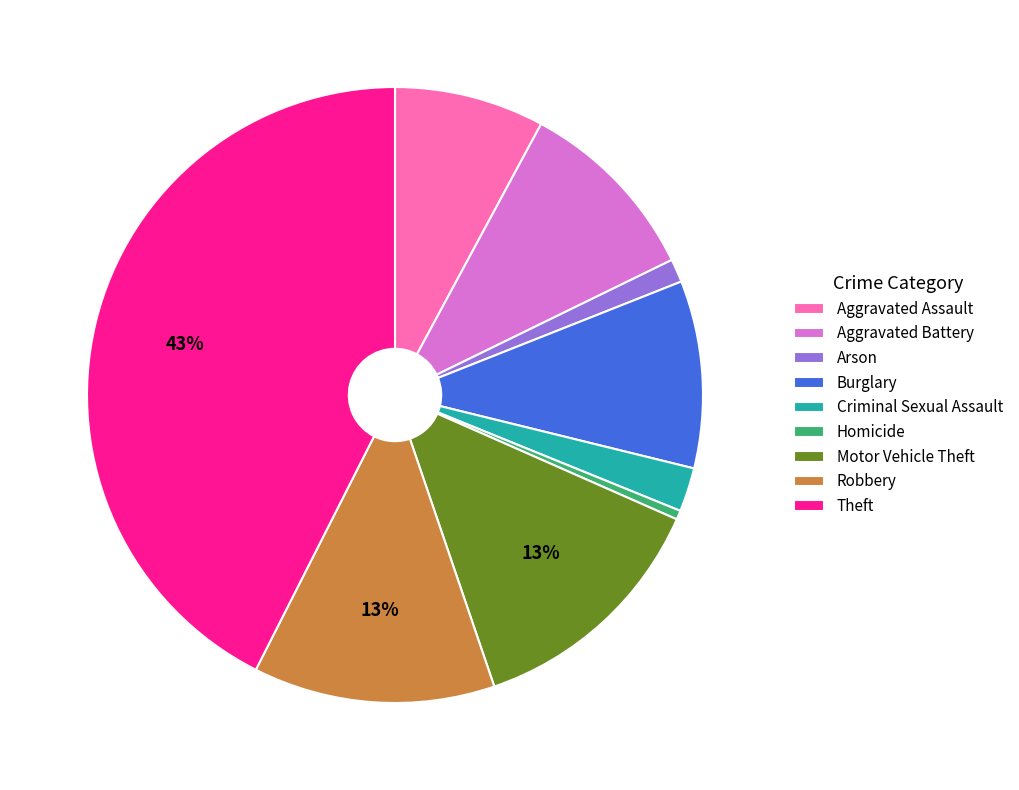

Which category has the smallest portion of the pie?

Homicide